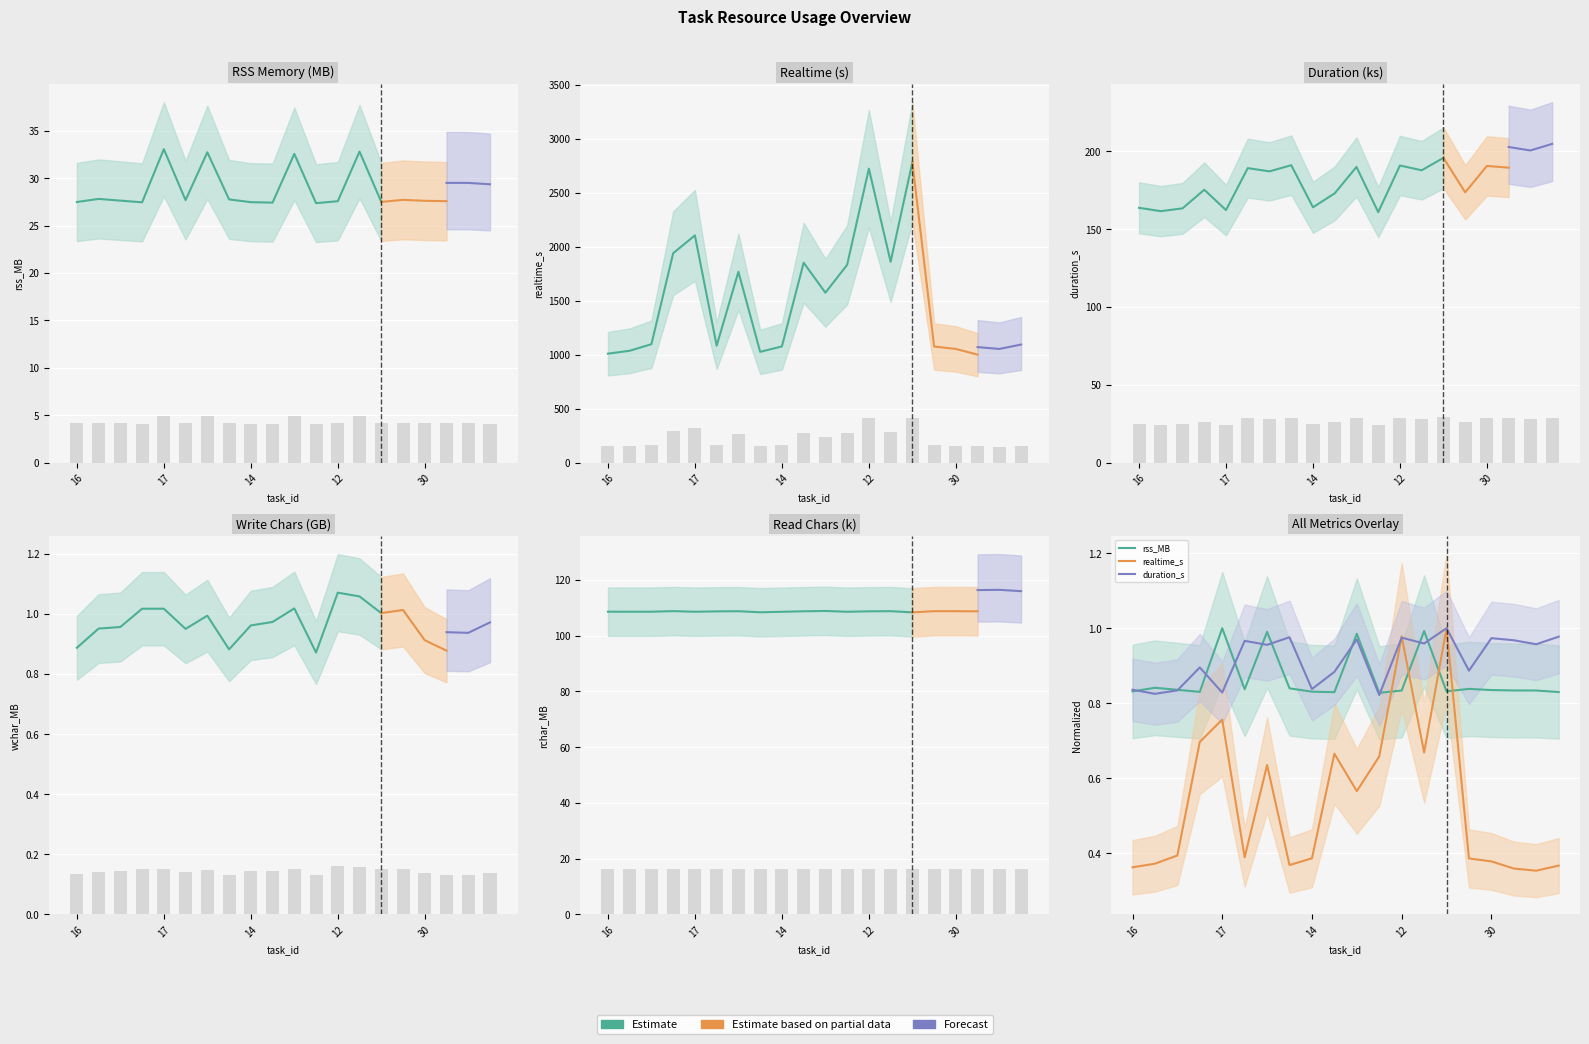

What is the value of the realtime_s bar at the 20th from the left?

153.3